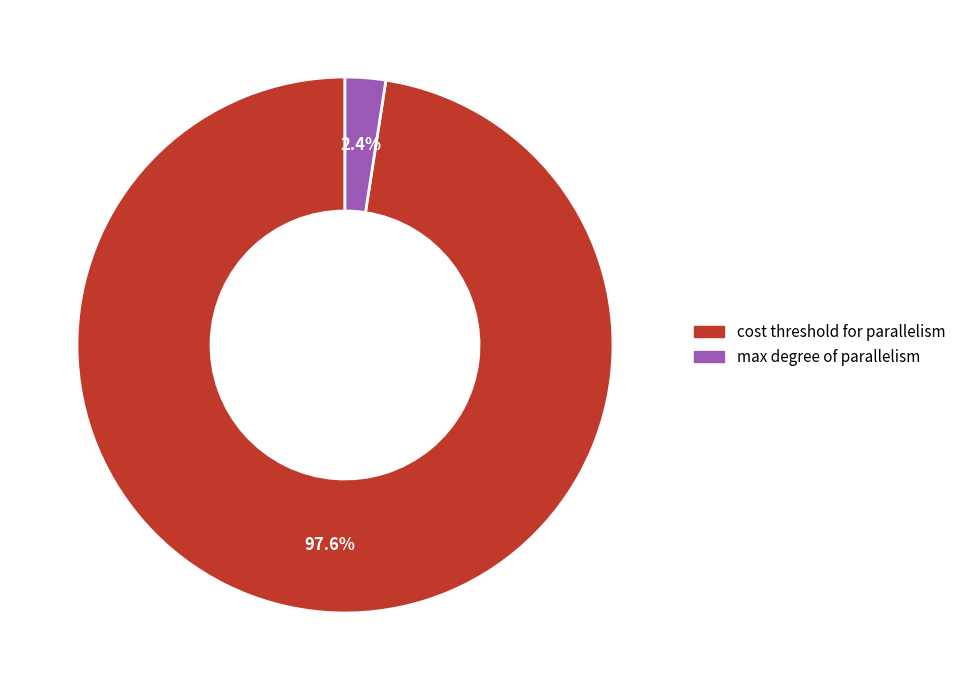

Is the sum of max degree of parallelism and cost threshold for parallelism greater than half?

Yes